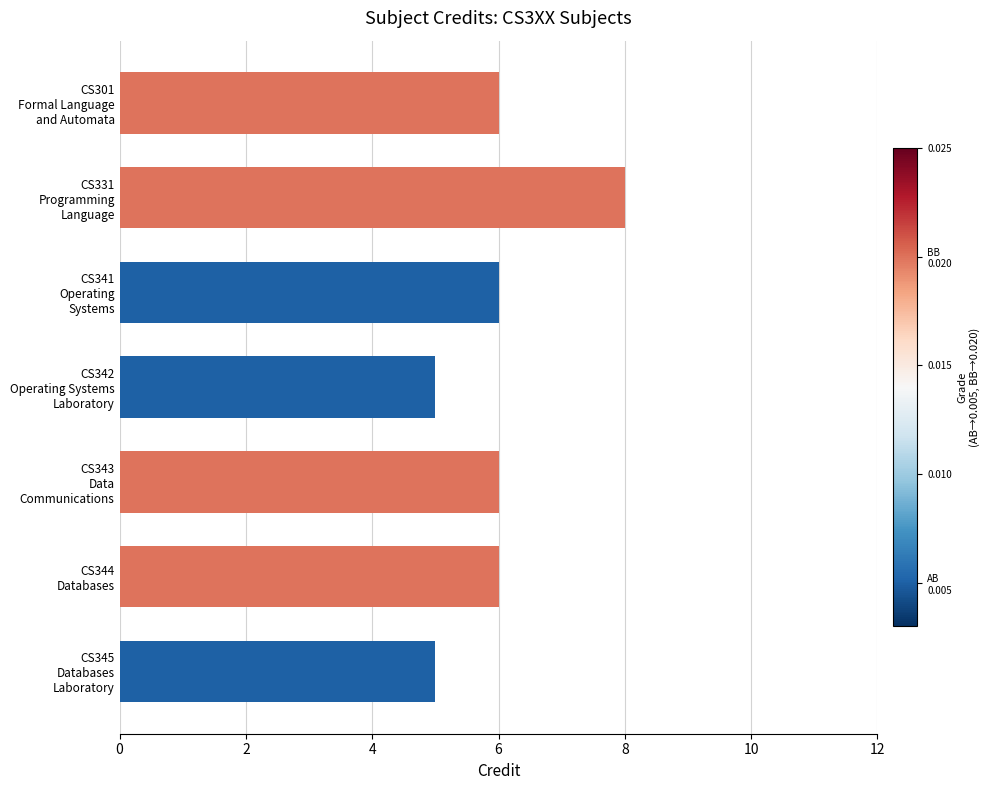

What is the value of the 7th bar from the top?

5